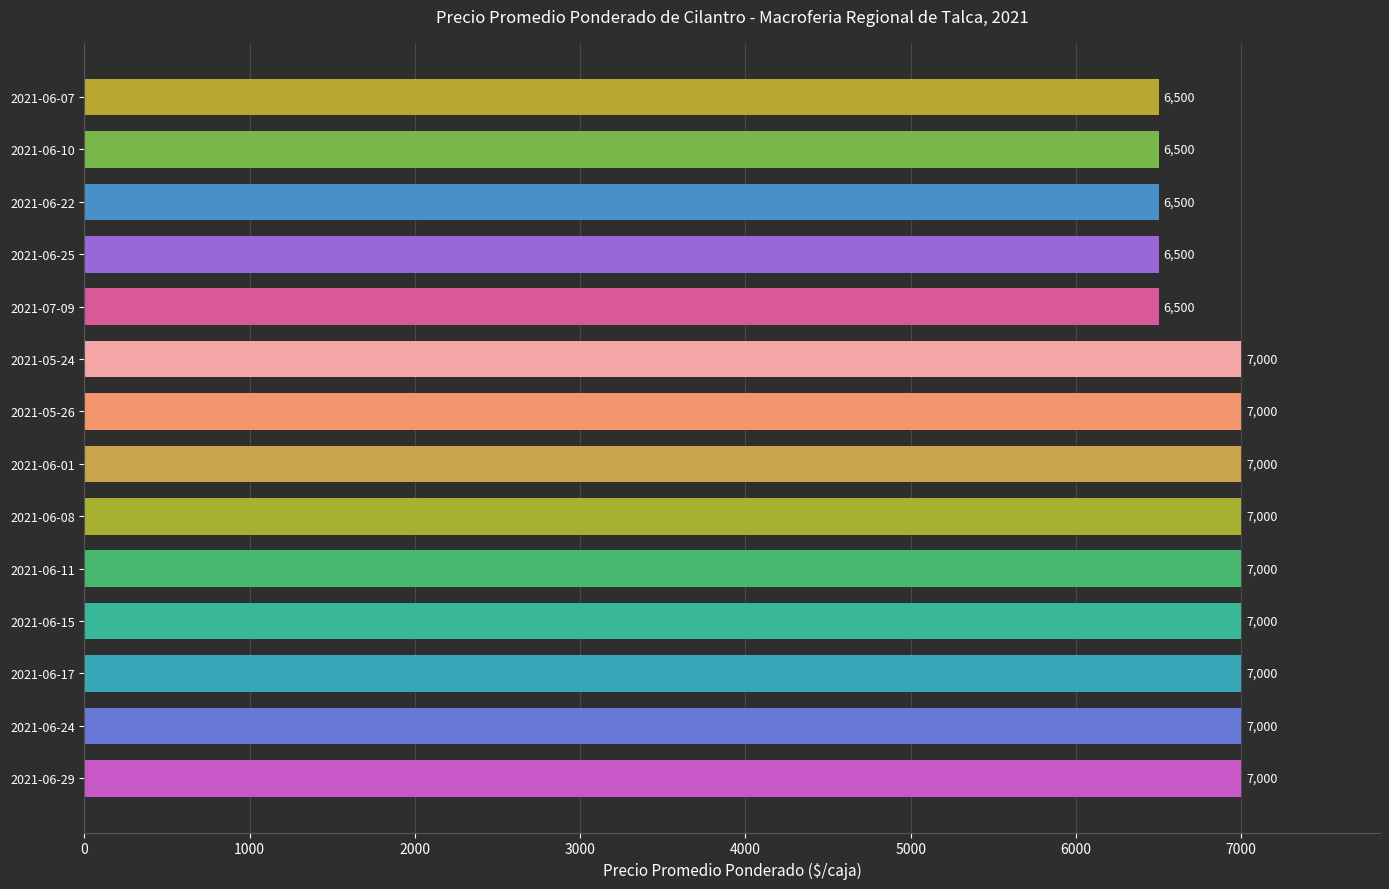

Is it true that the value at 2021-06-15 is 2190?

False